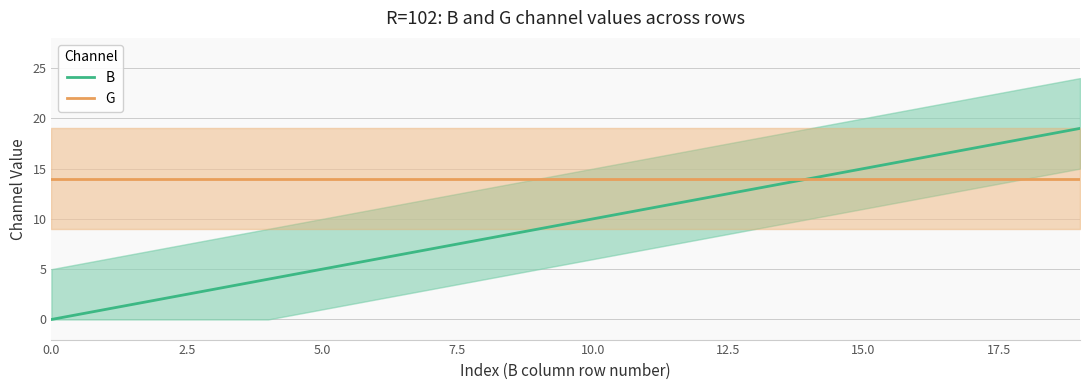

True or false: G has a value of 14 at 5.0.

True